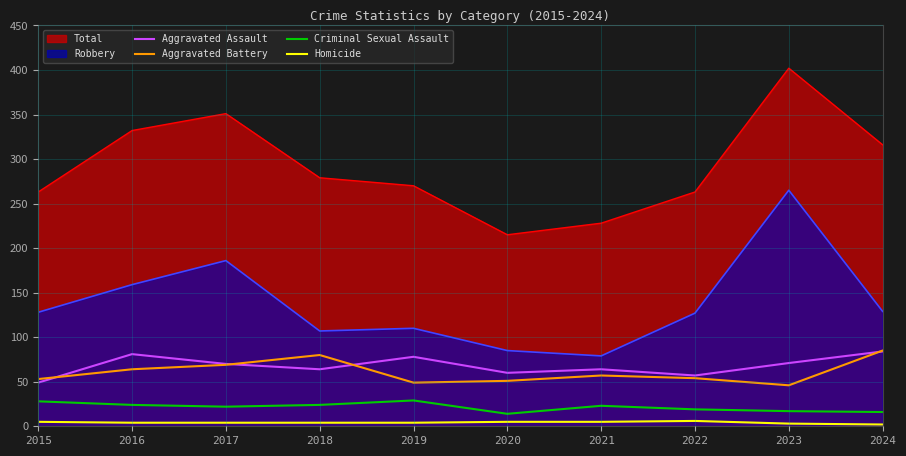

What is the average value of the Aggravated Assault series?

68